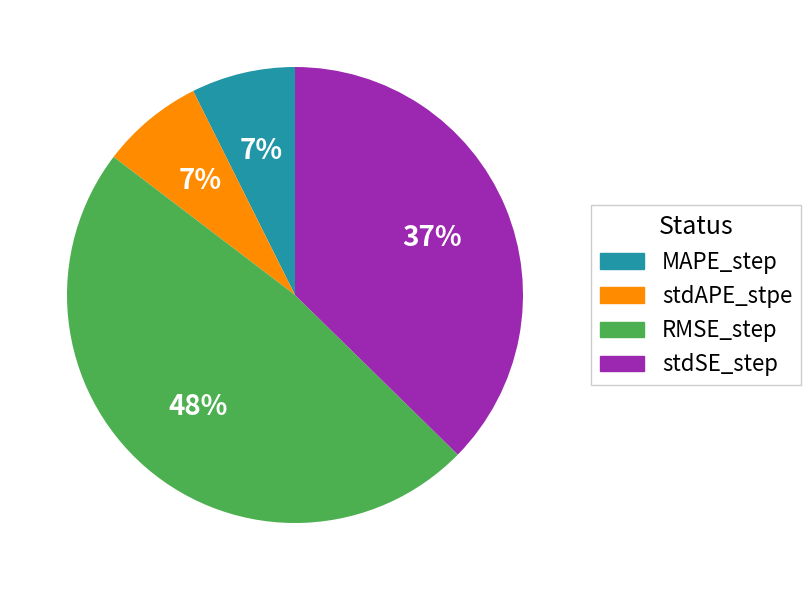

Combined, do RMSE_step and stdAPE_stpe account for over 50%?

Yes